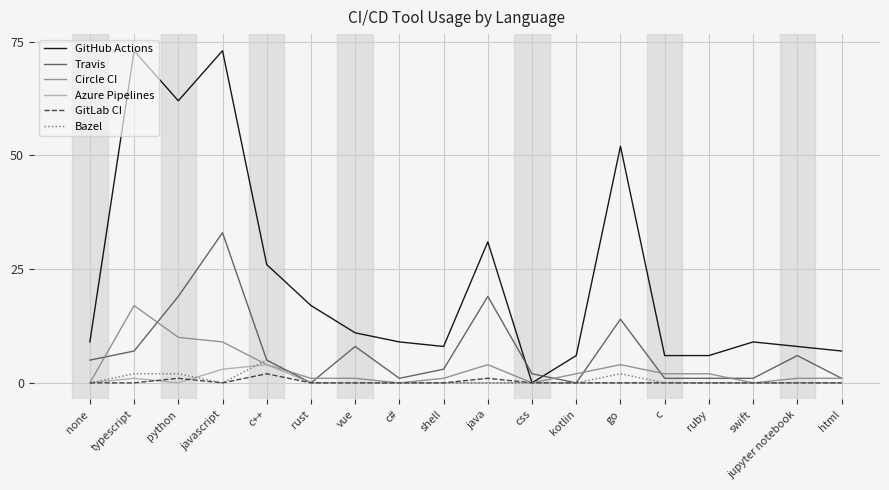

At how many categories does at least one series exceed 48?

4